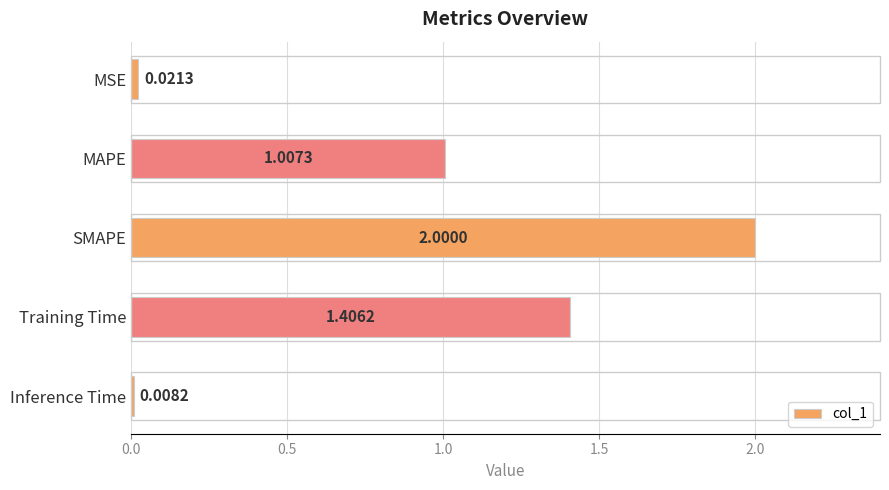

At which label is the value closest to 1?

MAPE